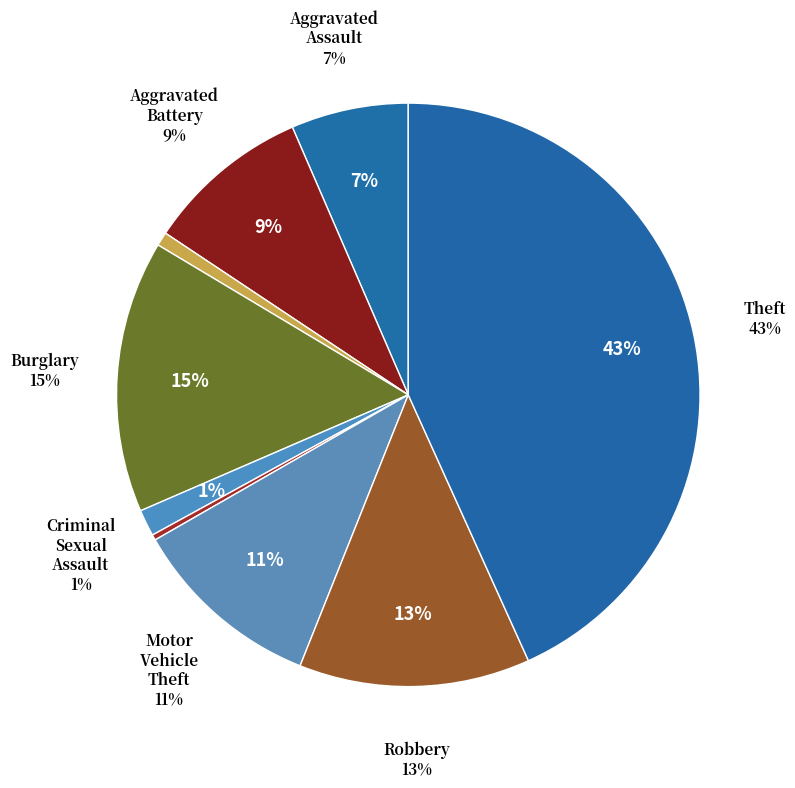

Count the number of slices in the pie.

9